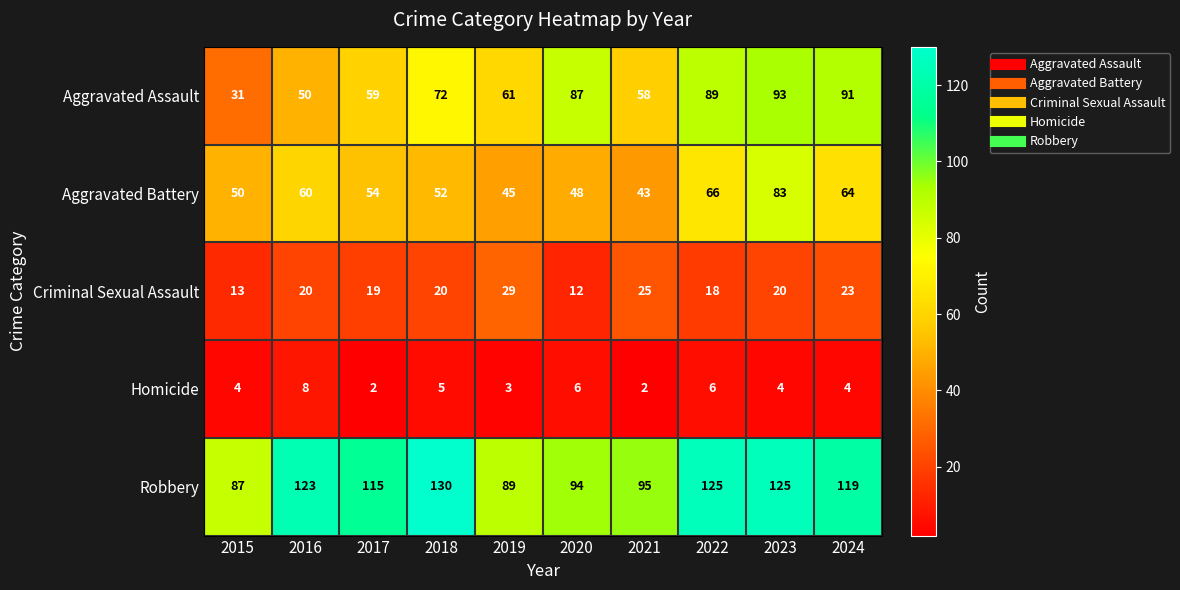

What is the difference between the highest and lowest values at 2023?

121